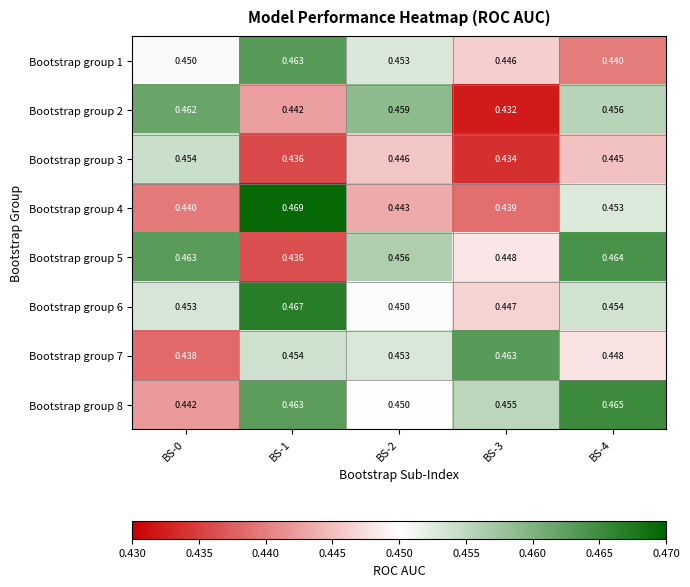

Is the value of Bootstrap group 3 at BS-0 greater than the value of Bootstrap group 7 at BS-3?

No